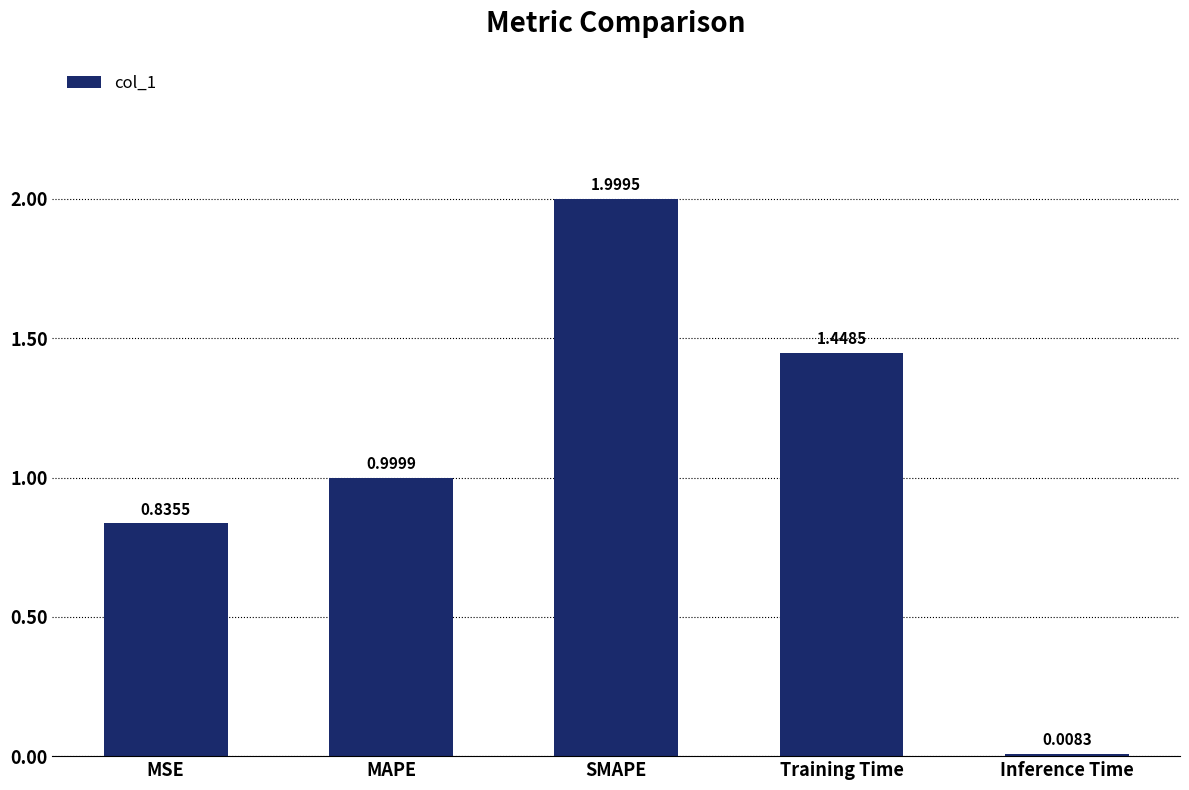

Approximately how many times larger is the value at MSE compared to SMAPE?

0.4